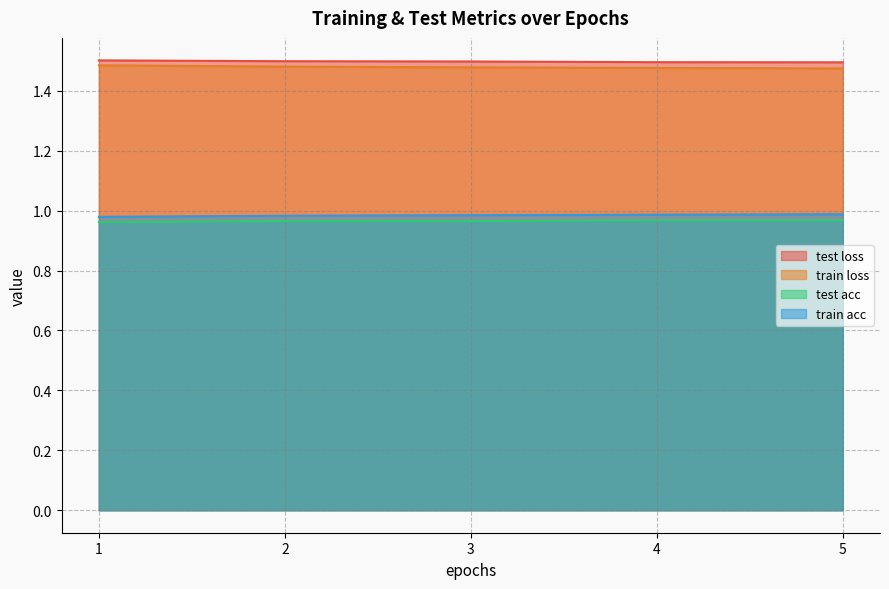

Count the train acc values in the range 0 to 1.

5